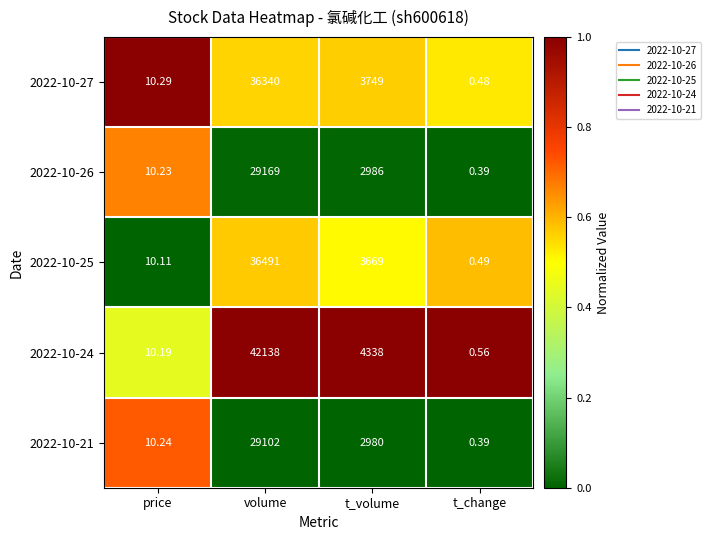

At which label is 2022-10-21 closest to 14551?

t_volume